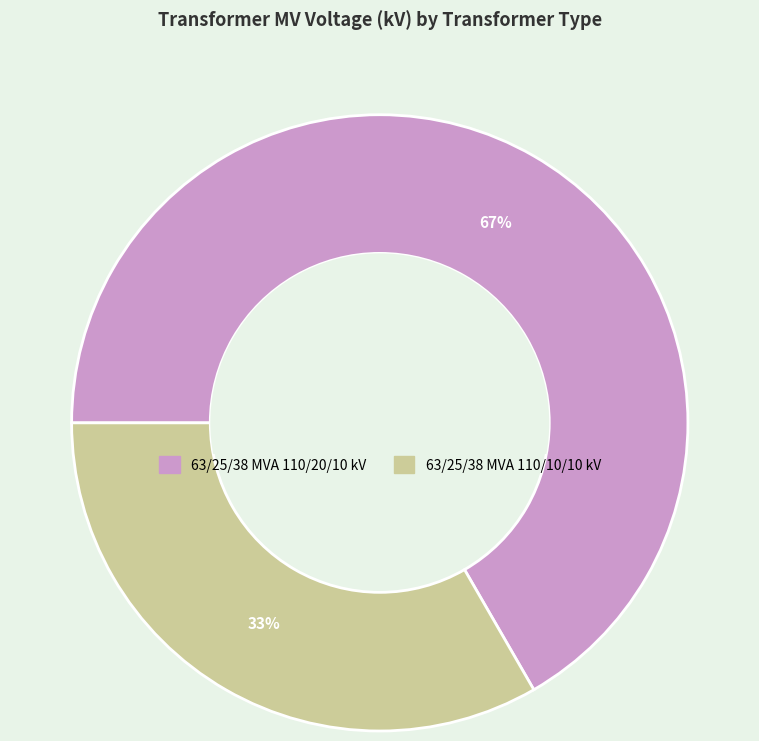

How many slices are in this pie chart?

2